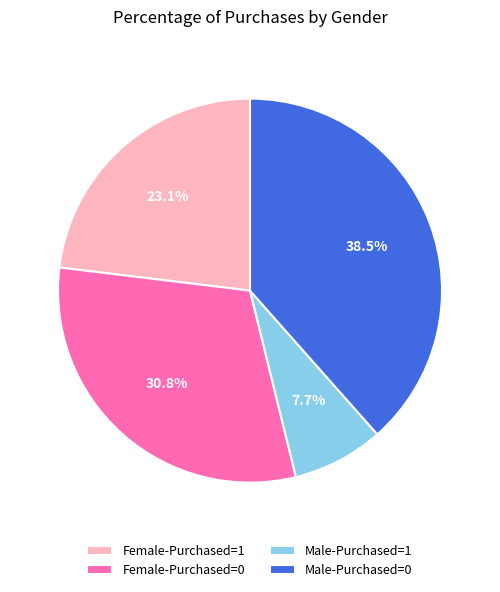

How many slices are in this pie chart?

4